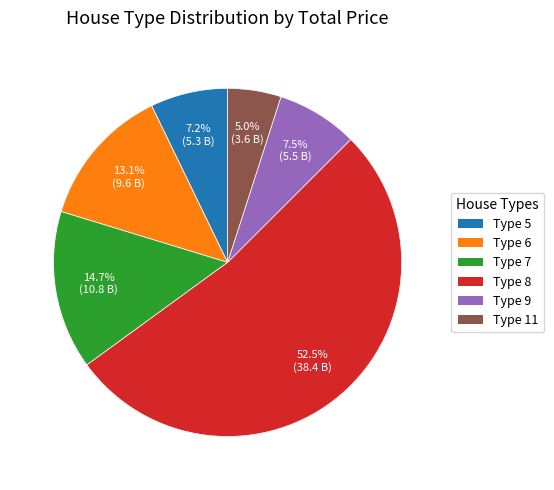

Is there a majority slice in this chart?

Yes